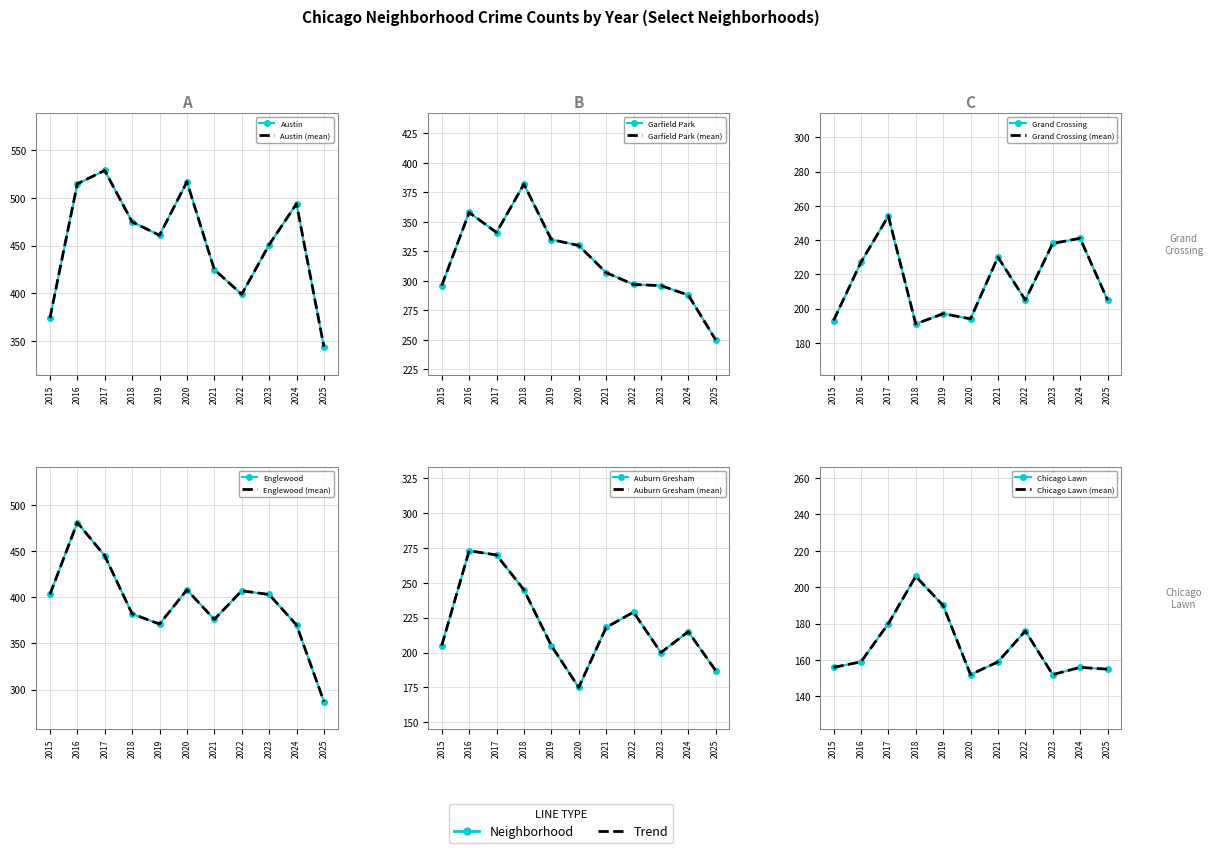

Which category has the lowest value in the Garfield Park series?

2025